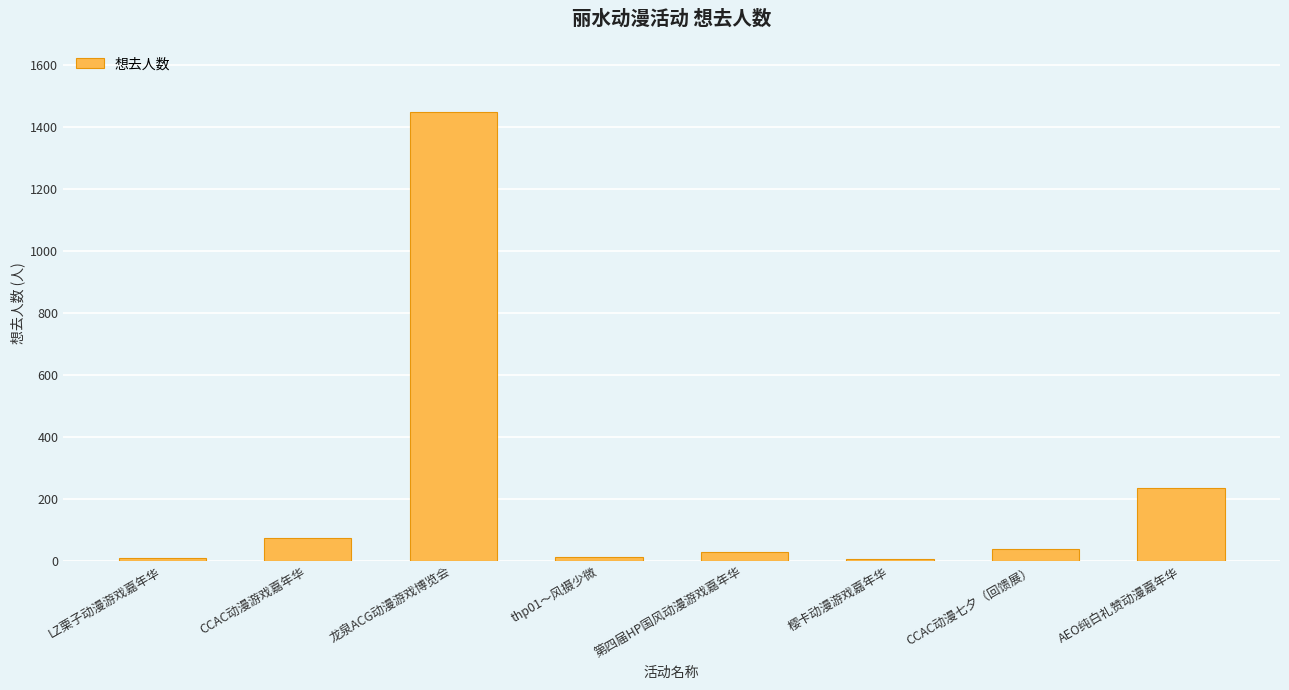

Read the value at CCAC动漫游戏嘉年华.

75